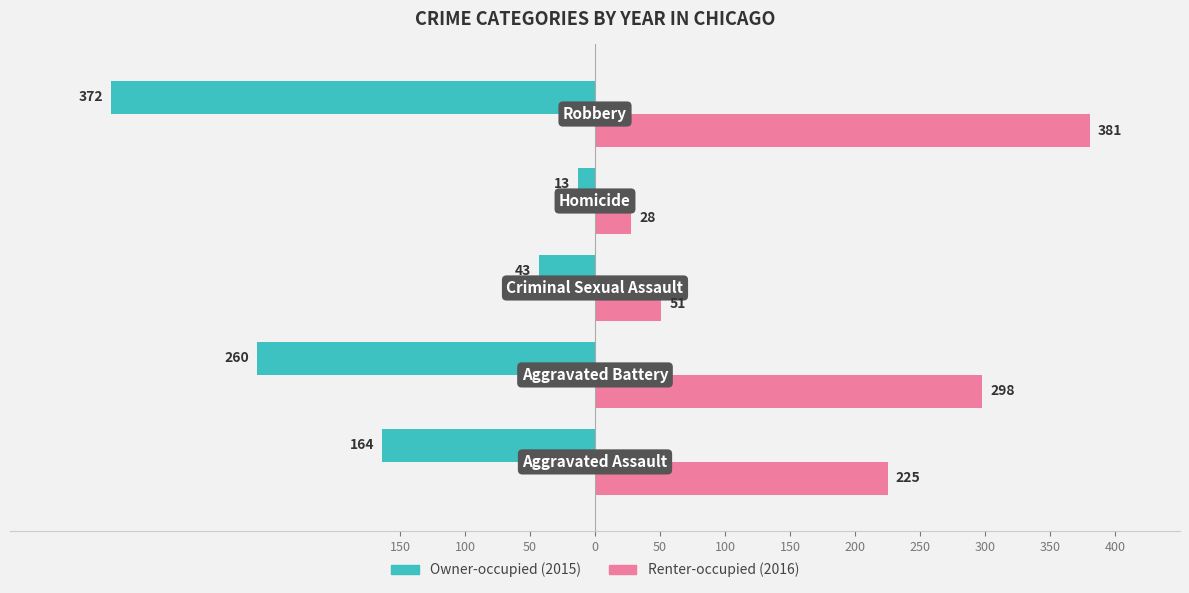

What is the greatest value displayed?

381